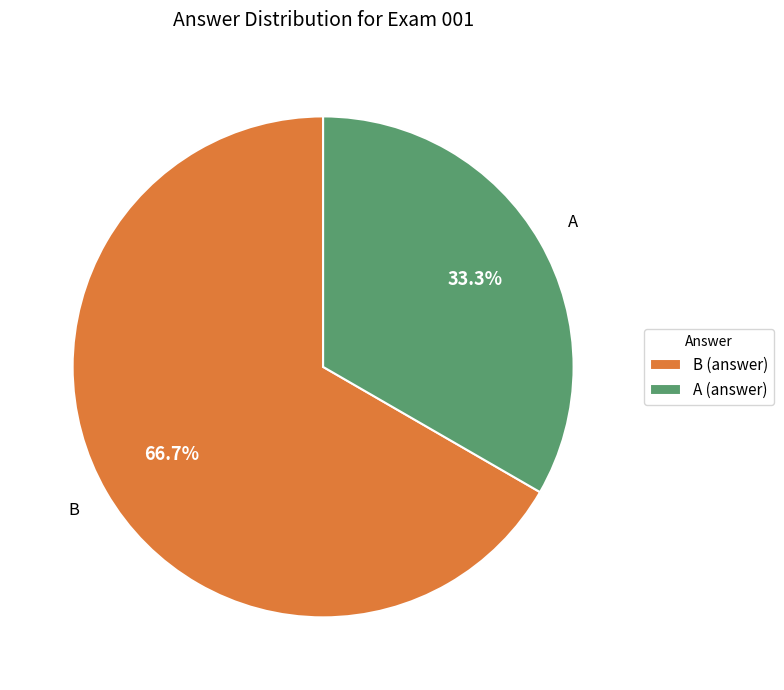

Is it true that A is 54% of the pie?

False